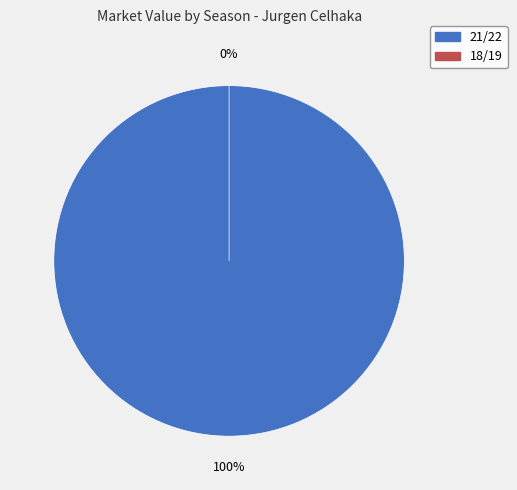

To the nearest percent, what percentage of the pie is 21/22?

100%